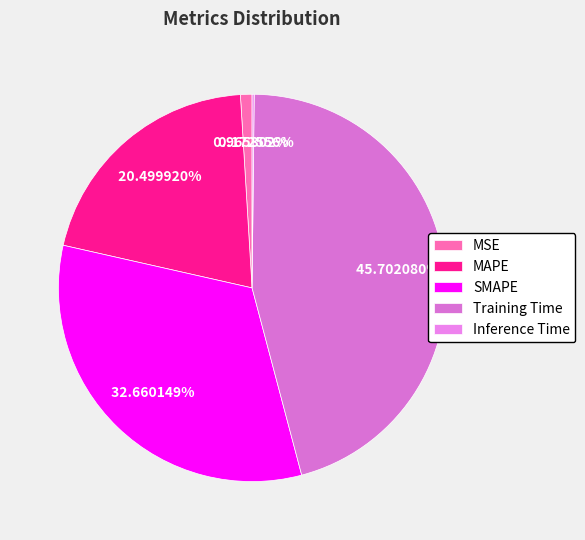

True or false: MSE accounts for 11% of the total.

False